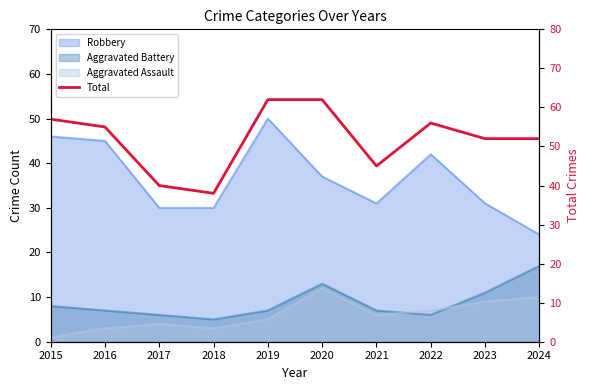

What is the ratio of the value at 2017 to the value at 2021?

0.9